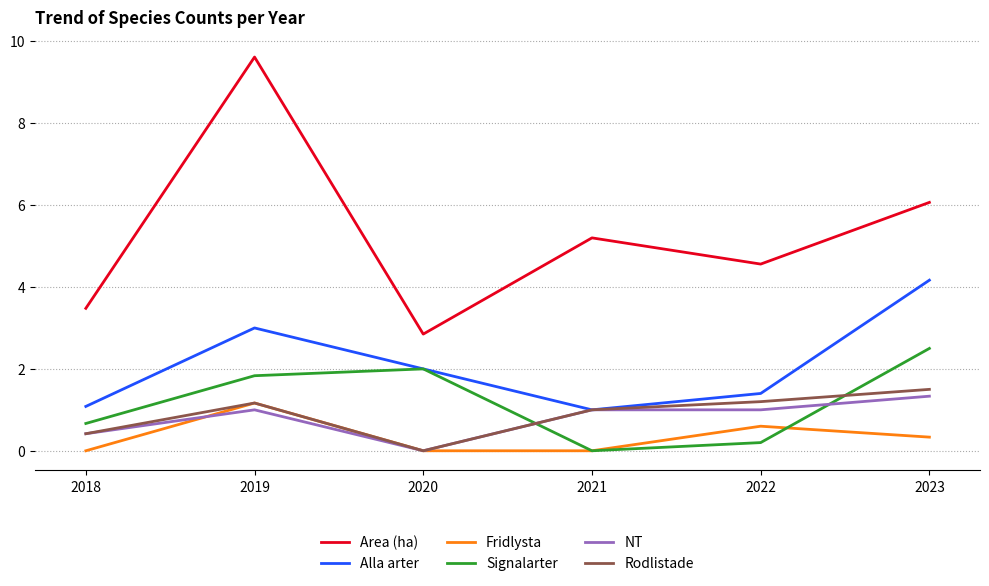

Which series has the widest spread of values?

Area (ha)